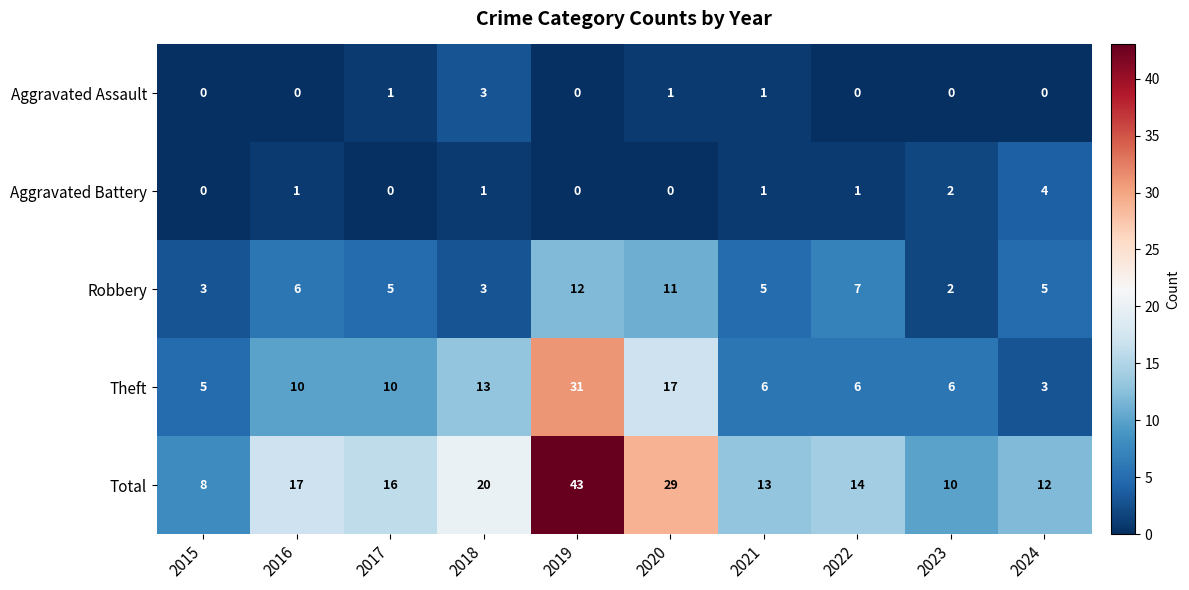

True or false: Theft has a value of 31 at 2019.

True